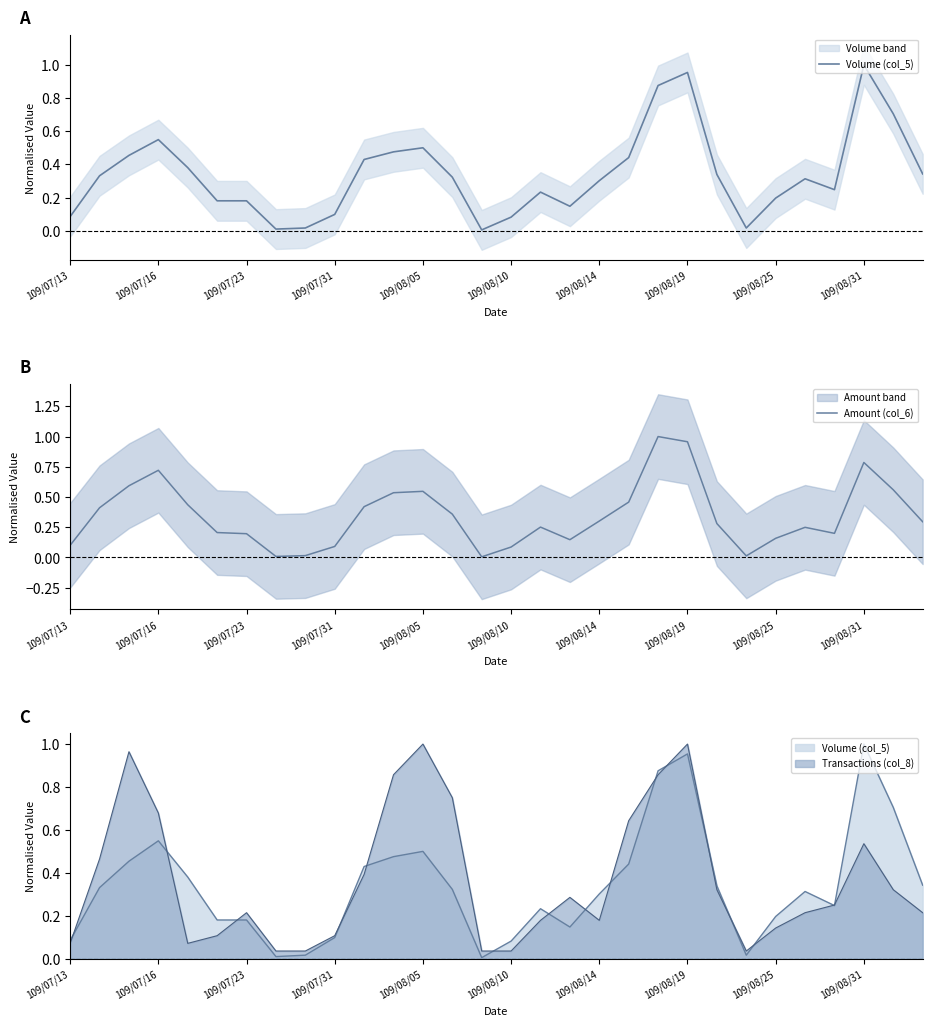

True or false: Amount (col_6) has more than 1 points higher than both neighbors.

True